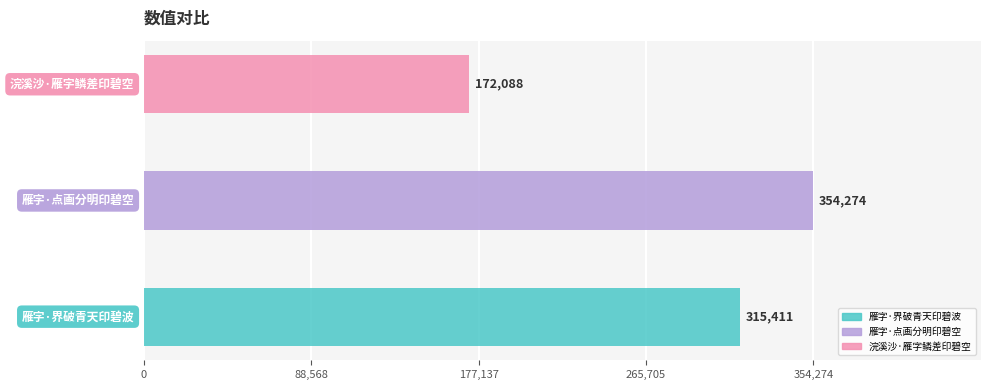

What is the average value?

280591